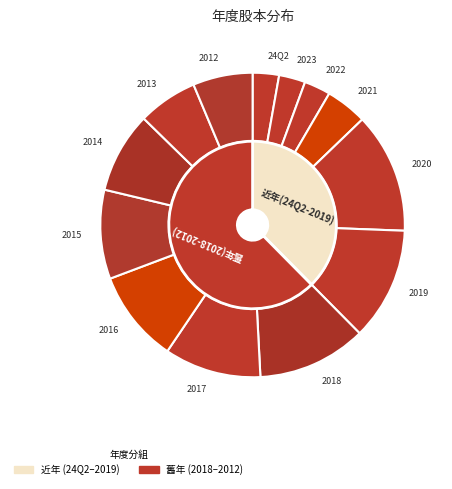

Is 2020 the majority of the pie?

No